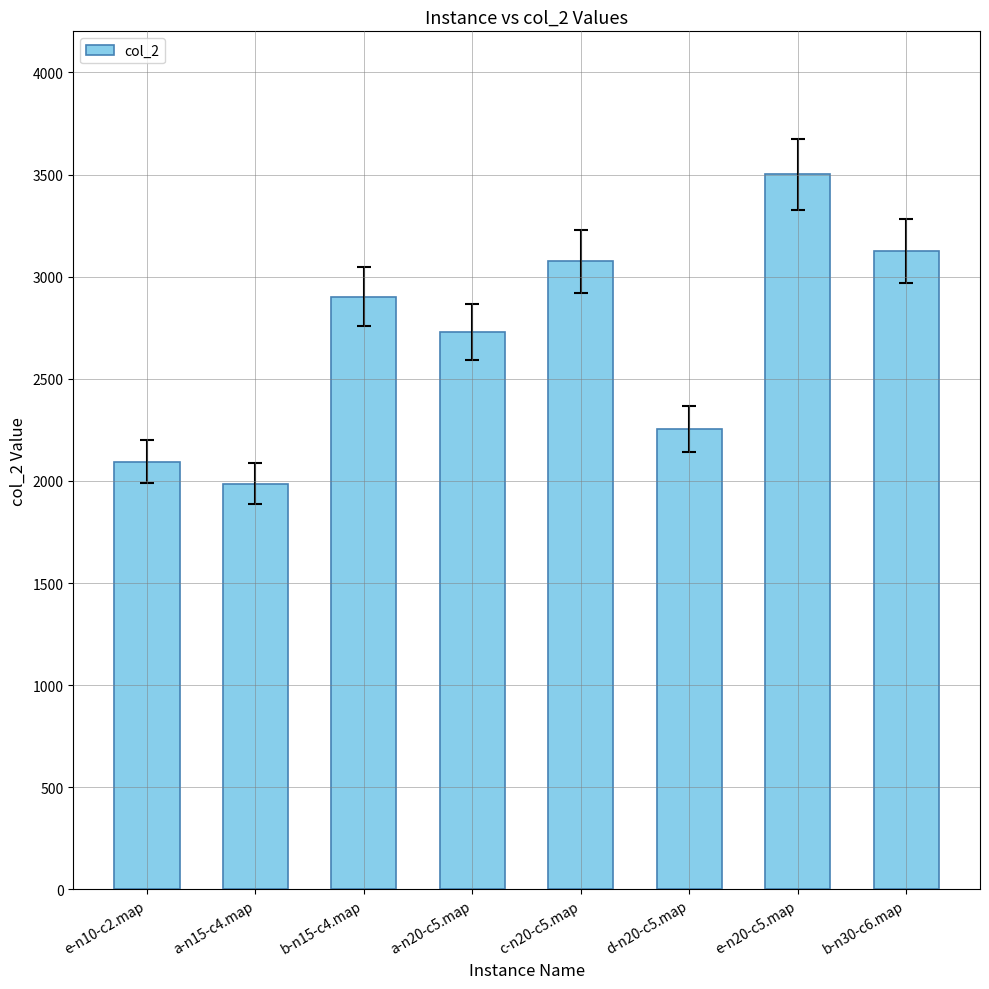

How many bars are there in total?

8